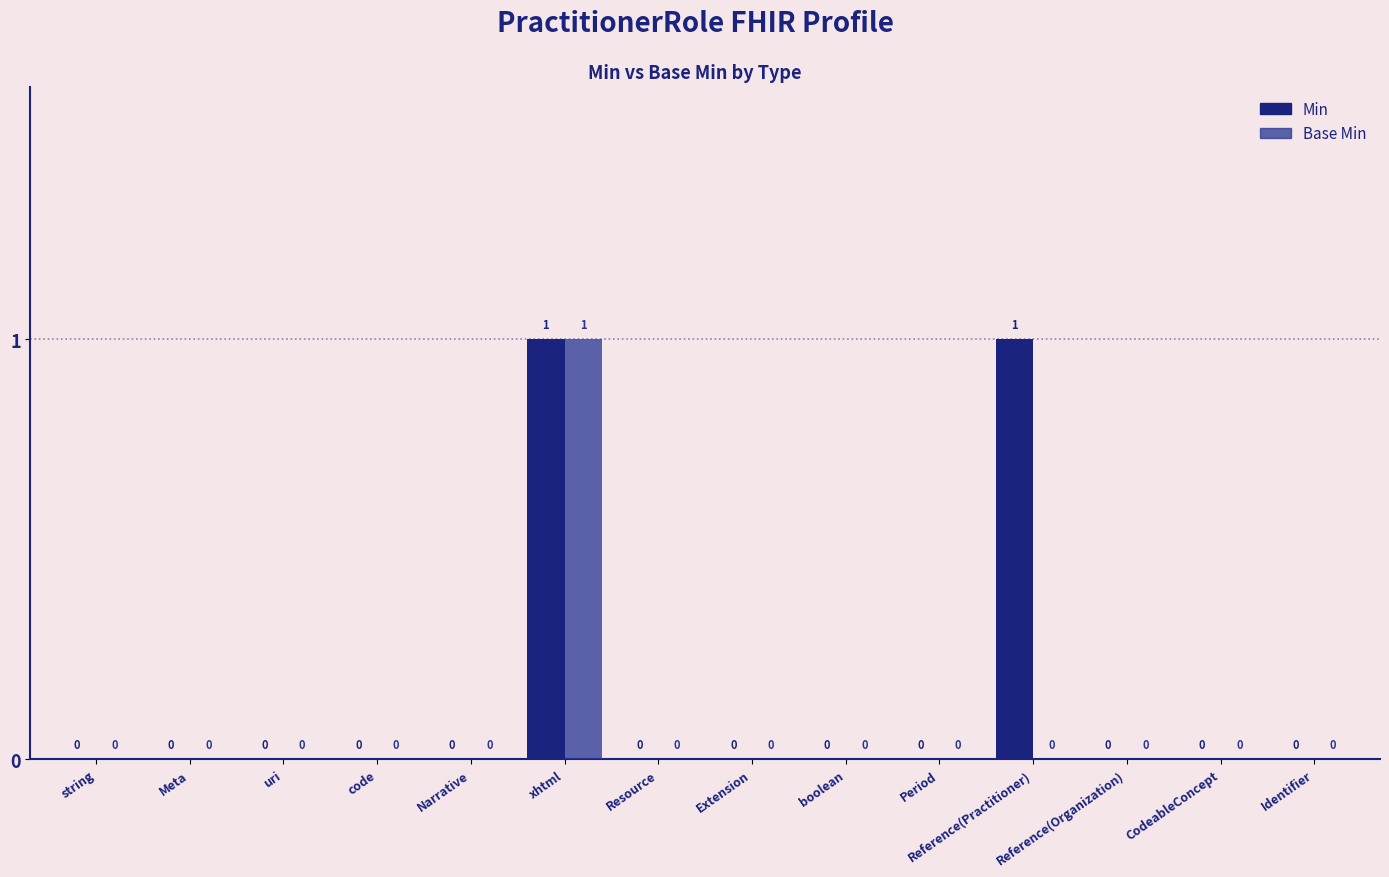

Between Identifier and CodeableConcept, which is larger?

Identifier